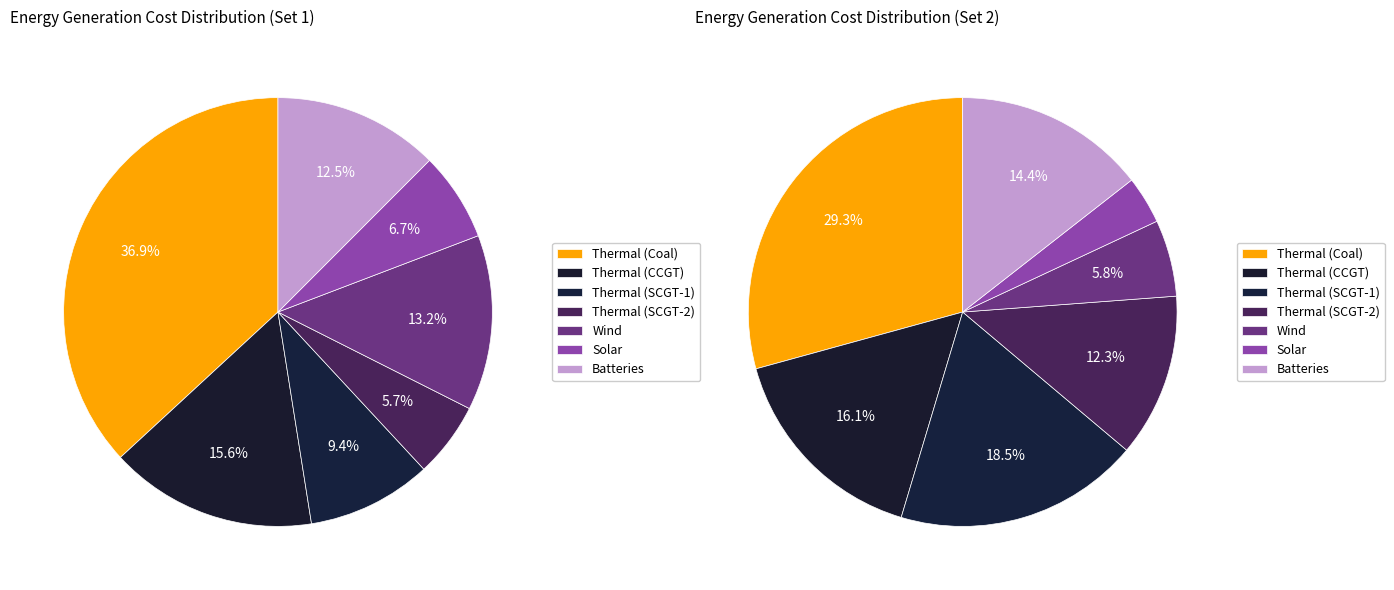

Rank the categories by value from highest to lowest.

Thermal (Coal), Thermal (CCGT), Wind, Batteries, Thermal (SCGT-1), Solar, Thermal (SCGT-2)